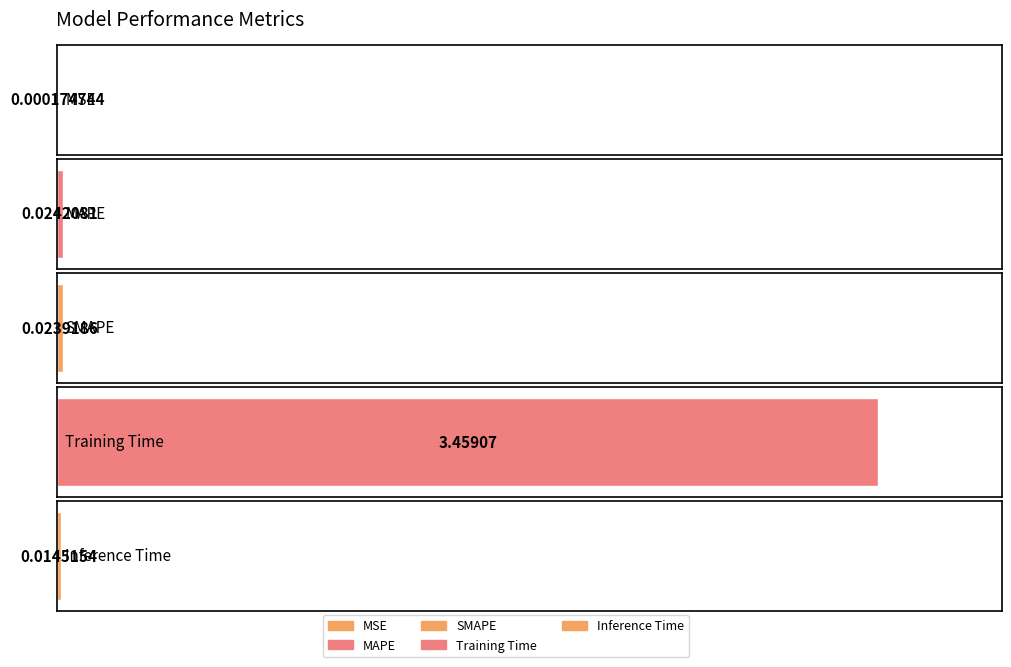

The value at MSE is 0.0. True or false?

True